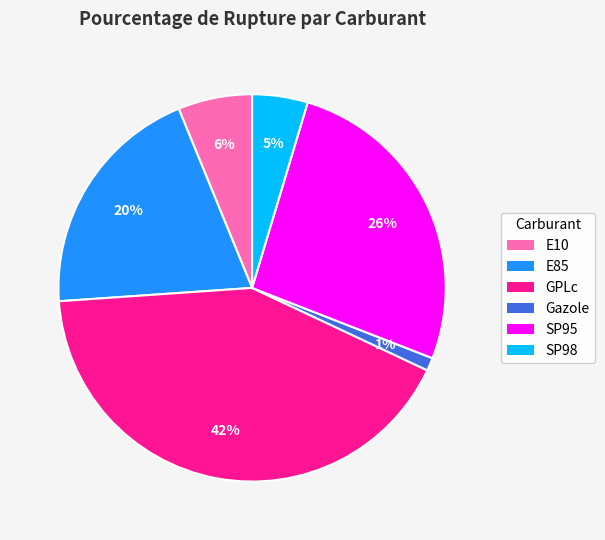

How many segments does this pie chart have?

6